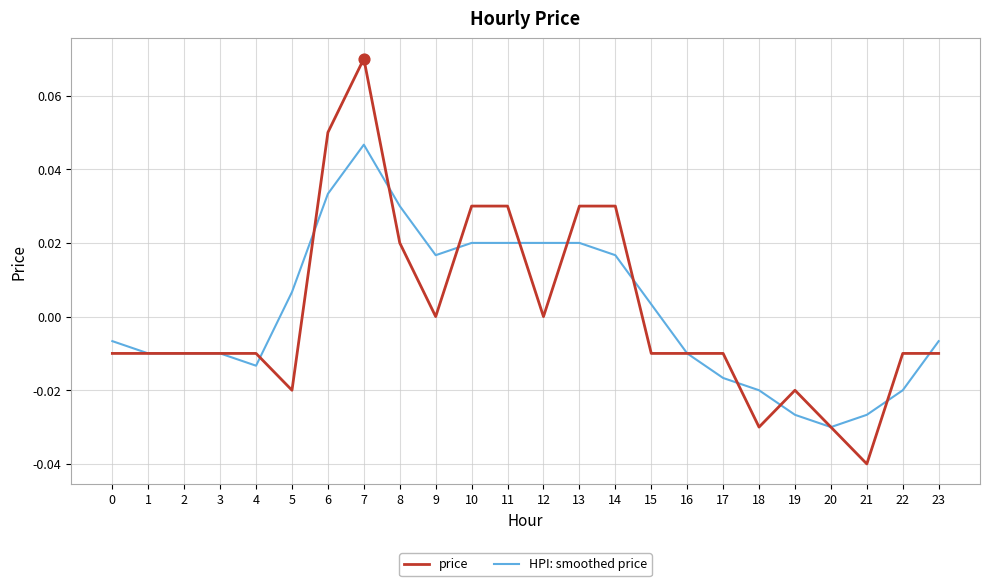

Between 12 and 19, which series saw the biggest shift?

HPI: smoothed price